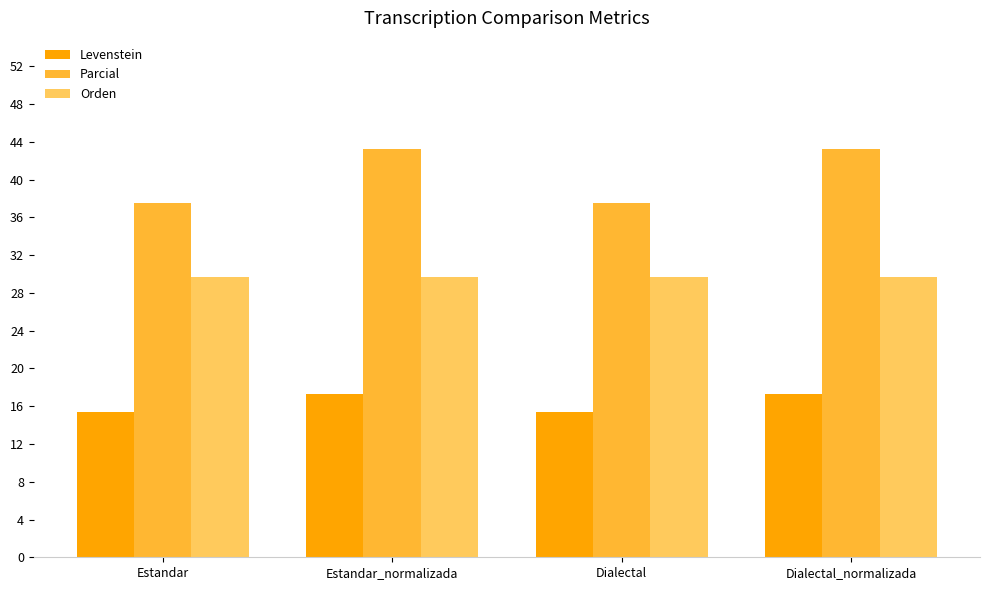

Reading left to right, transcribe all the data shown in this chart.

Levenstein: Estandar=15.4	Estandar_normalizada=17.3	Dialectal=15.4	Dialectal_normalizada=17.3
Parcial: Estandar=37.5	Estandar_normalizada=43.2	Dialectal=37.5	Dialectal_normalizada=43.2
Orden: Estandar=29.7	Estandar_normalizada=29.7	Dialectal=29.7	Dialectal_normalizada=29.7